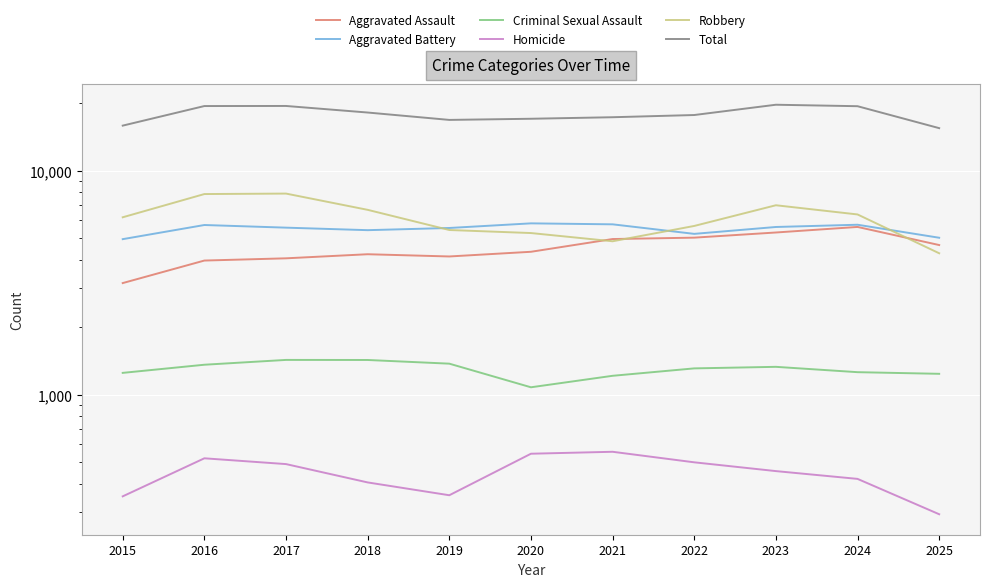

Does the chart display data point markers on the line(s)?

No